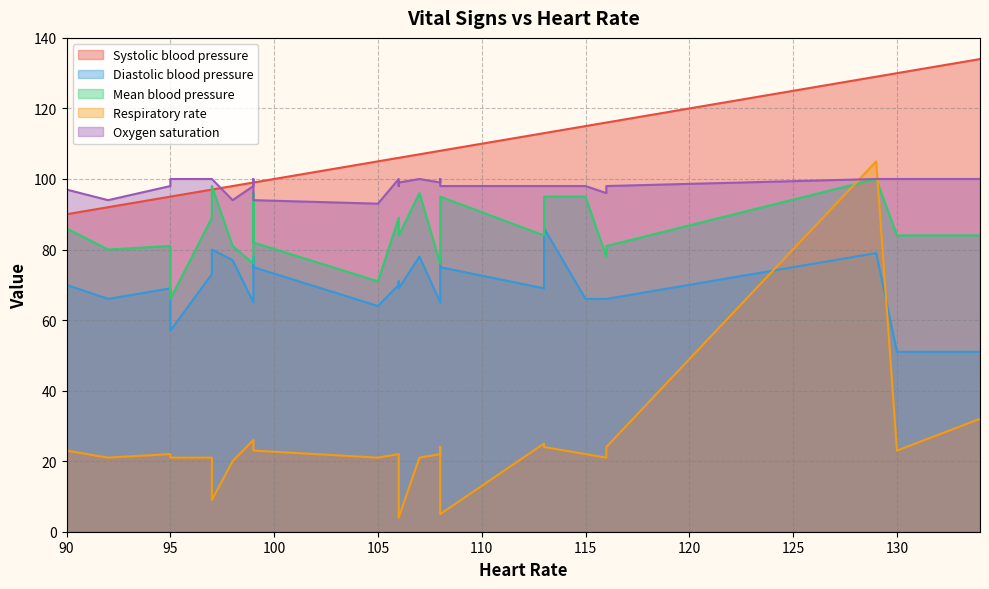

What is the smallest value displayed?

4